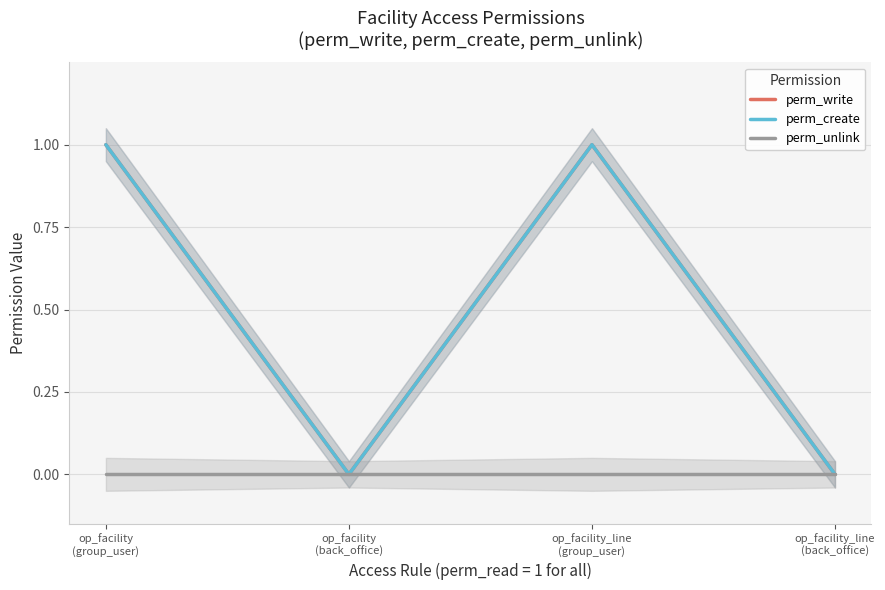

At which category is the sum across all series the highest?

op_facility
(group_user)